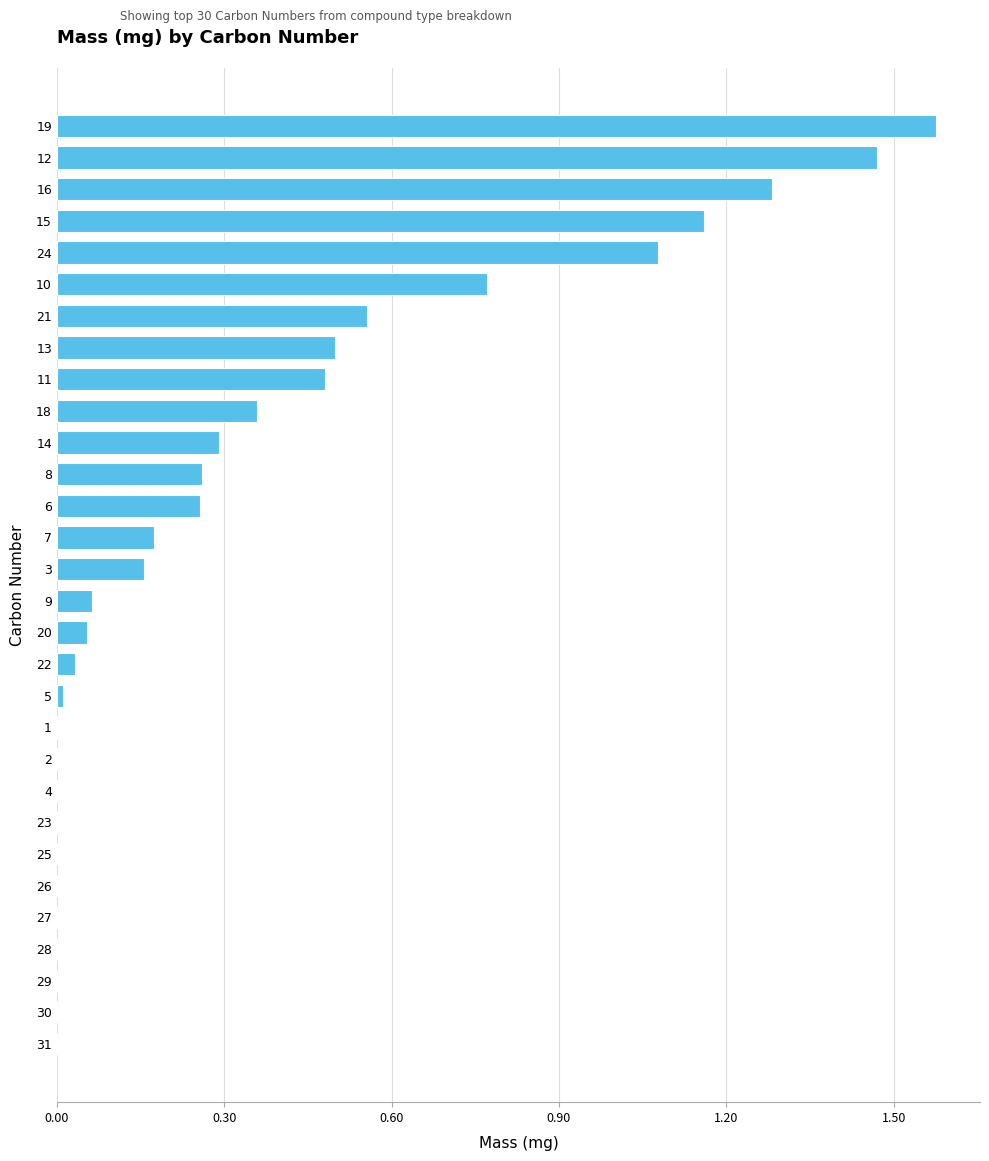

Which label corresponds to the largest value in the chart?

19